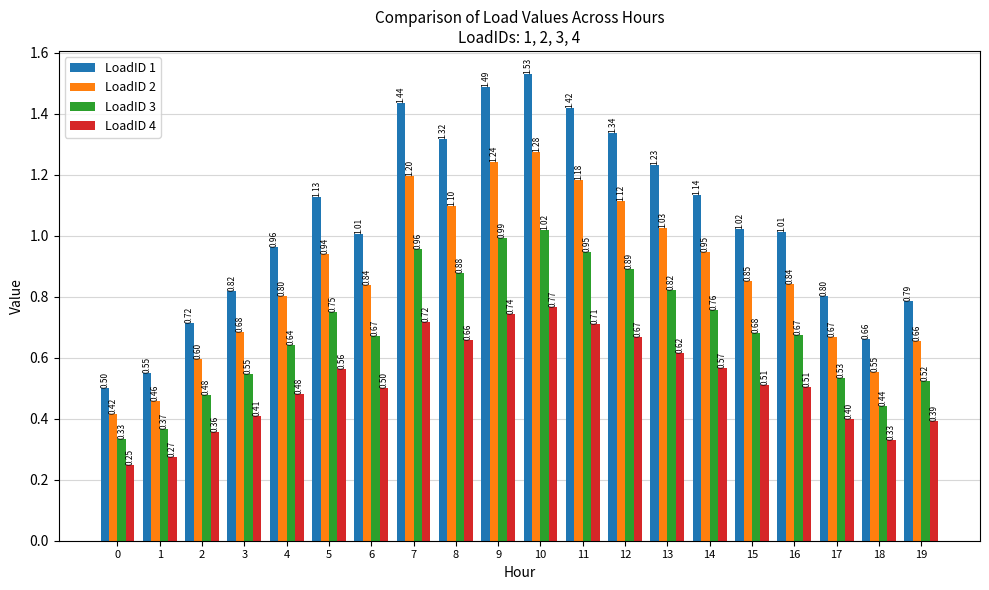

What is the sum of the LoadID 1 values at 8 and 14?

2.5